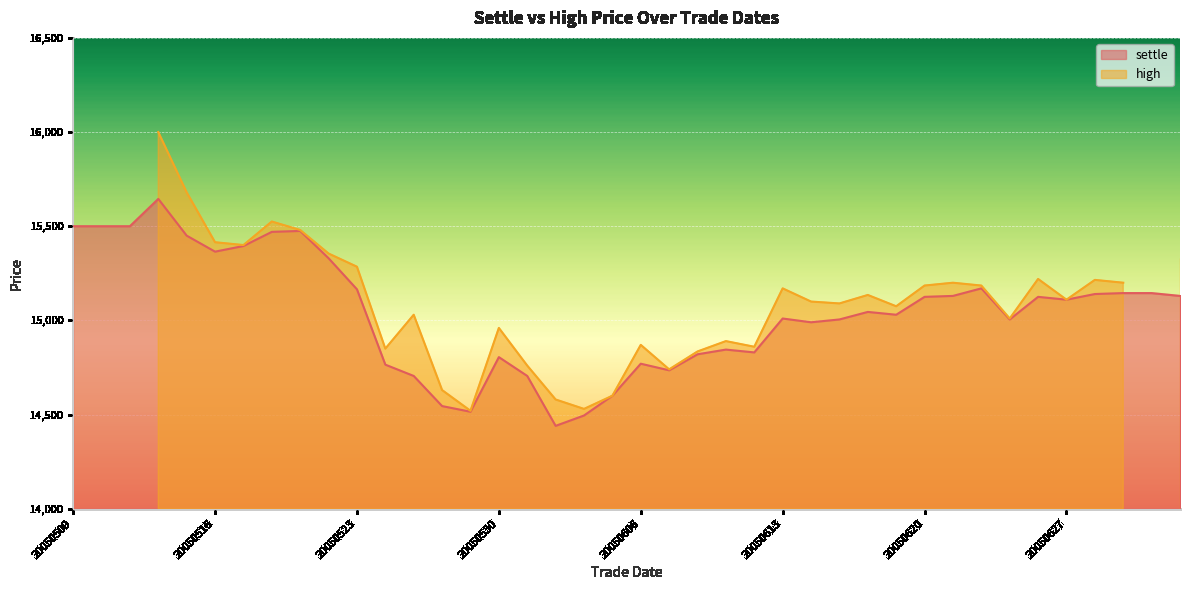

Which category has the lowest value across all series?

20050601